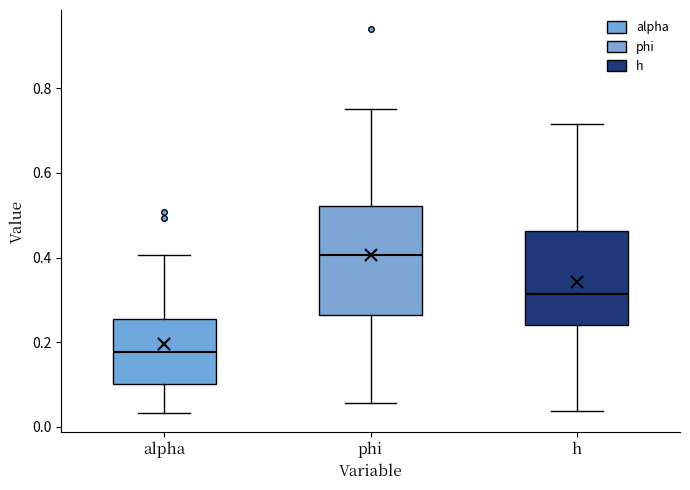

Which box's median line is the highest?

phi